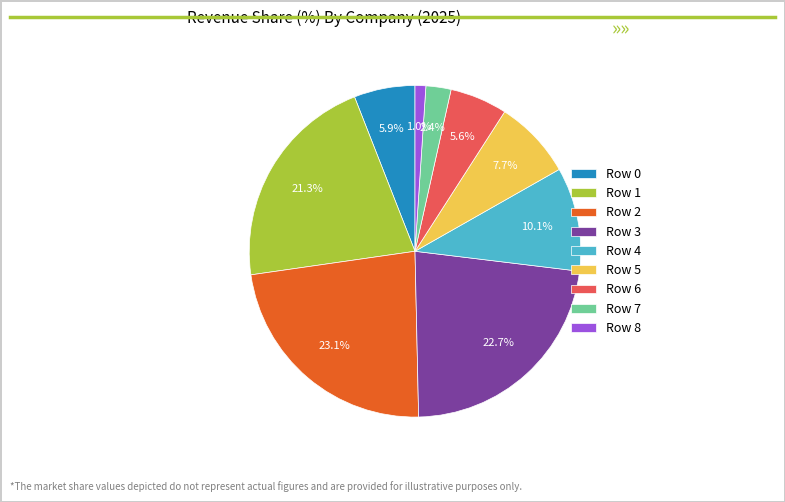

Which slice is the smallest?

Row 8